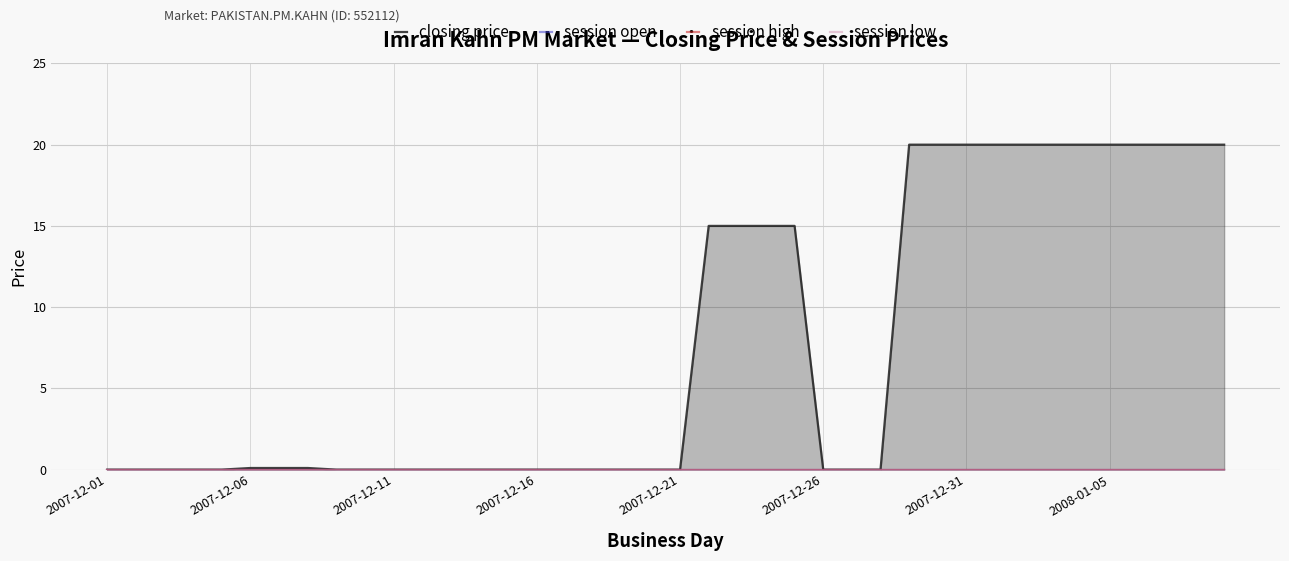

True or false: session open has a value of 0.0 at 13.

True